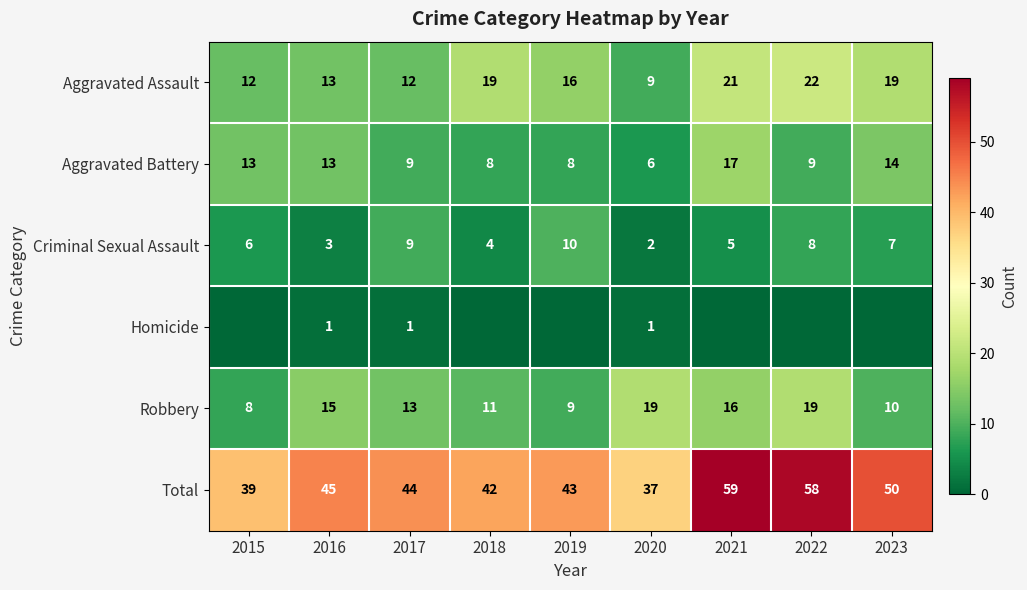

Where is Criminal Sexual Assault nearest to the value 6?

2015